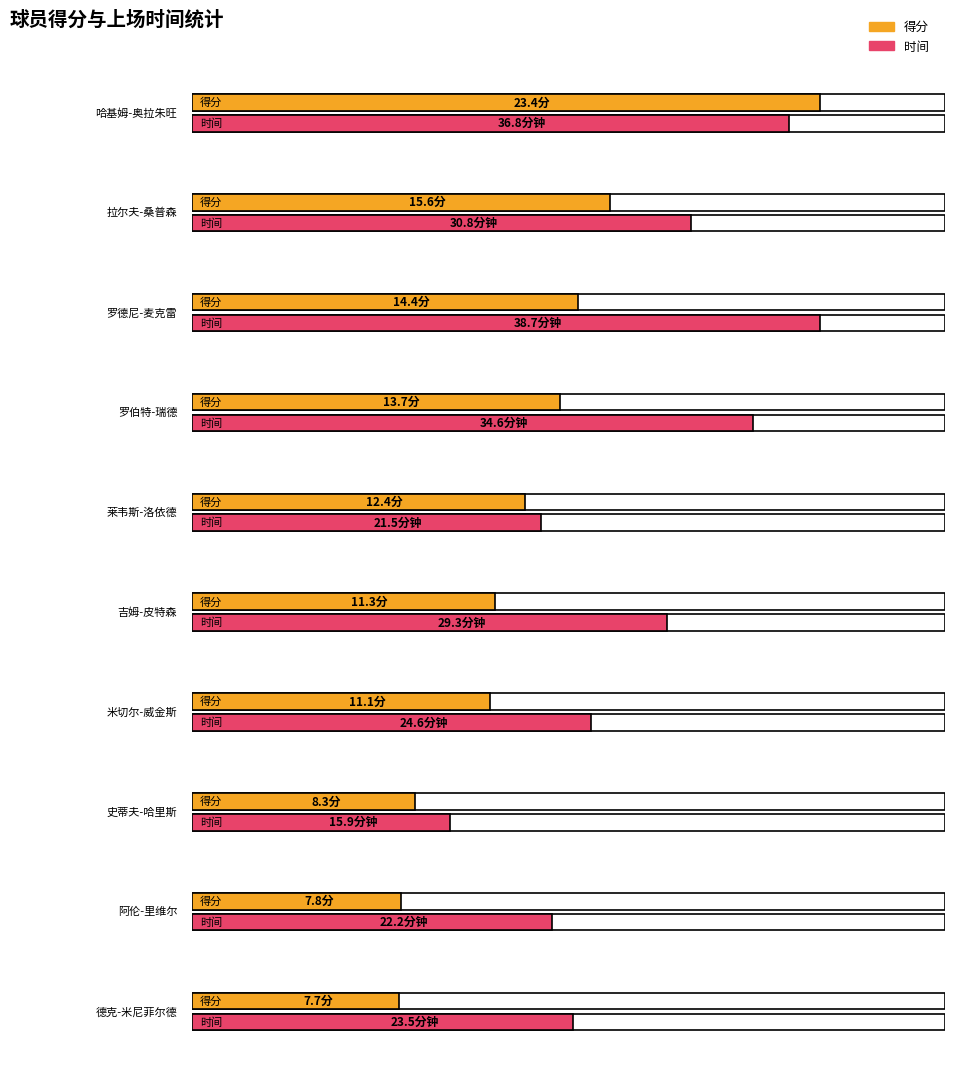

Where is 时间 nearest to the value 27?

吉姆-皮特森